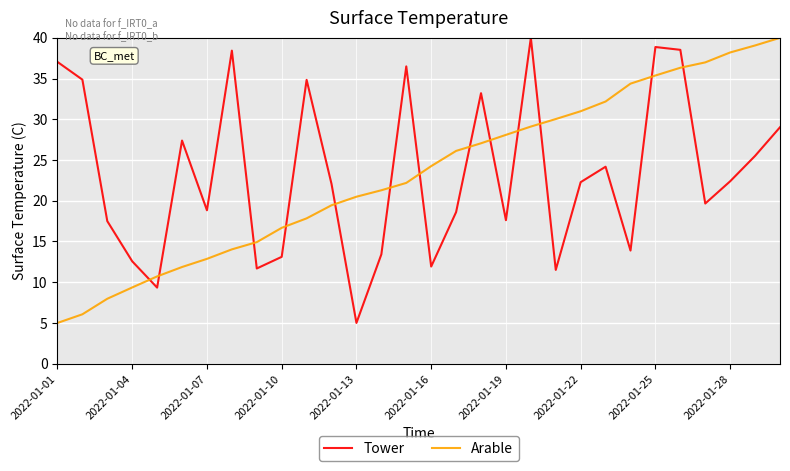

True or false: Tower and Arable intersect in this chart.

True